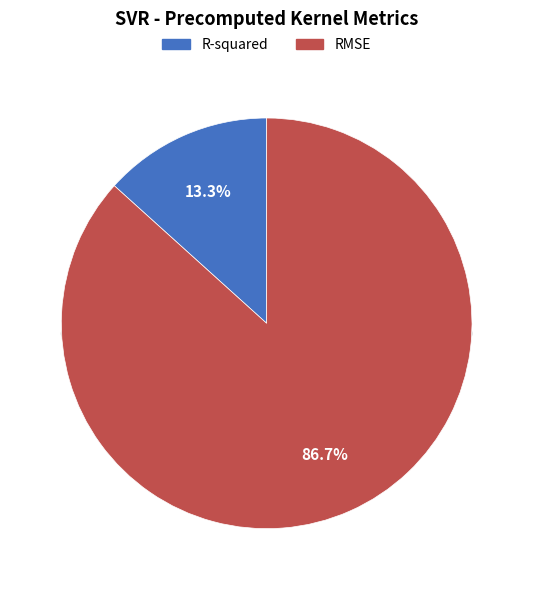

Combined, what portion of the pie is R-squared and RMSE?

100.0%